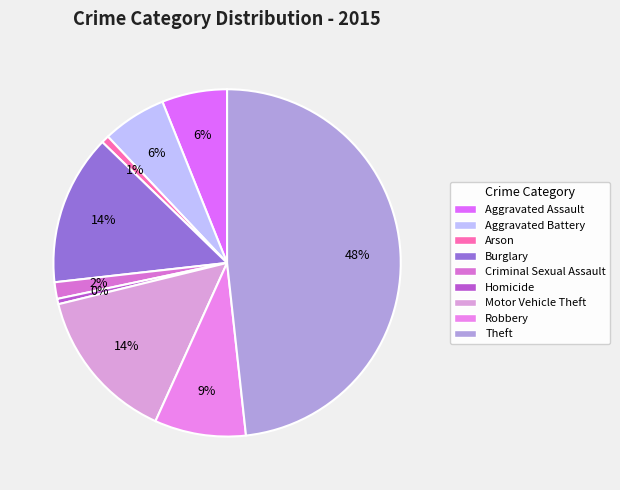

To the nearest percent, what is the difference between the Aggravated Assault and Burglary slice percentages?

8%